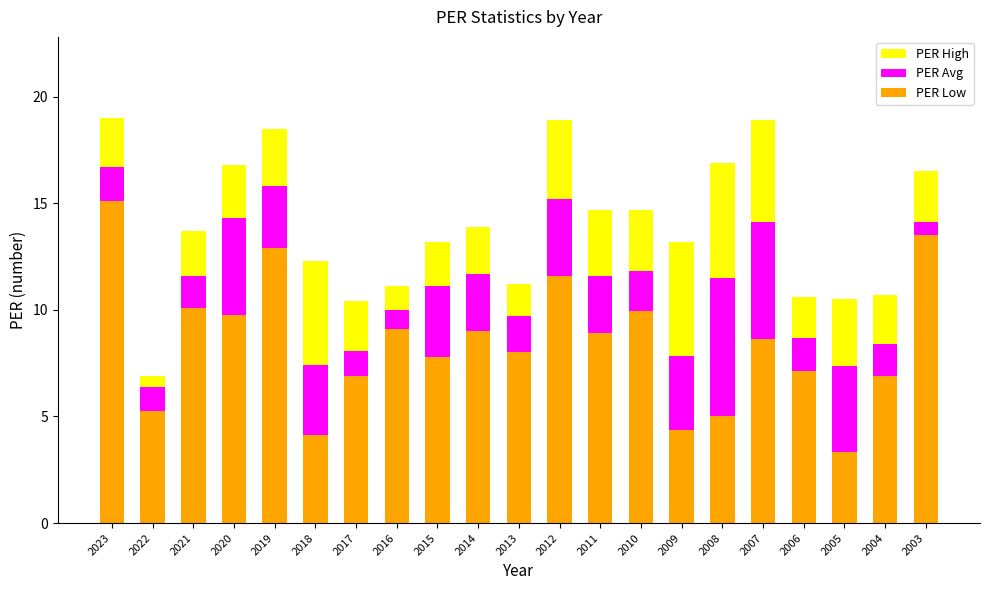

The value of PER Low at 2003 is 13.5. True or false?

True